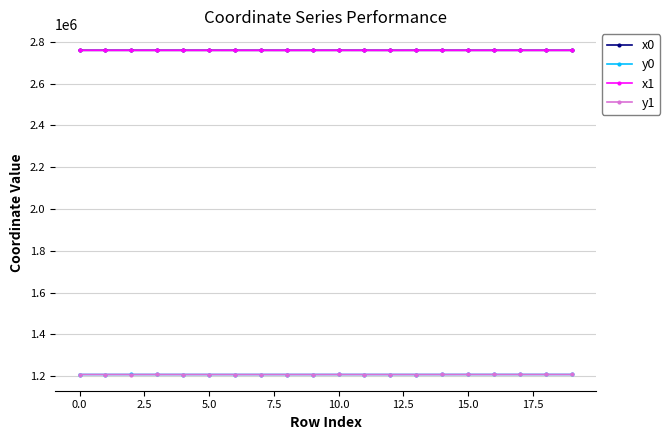

What is the lowest value of the x0 series?

2759049.0